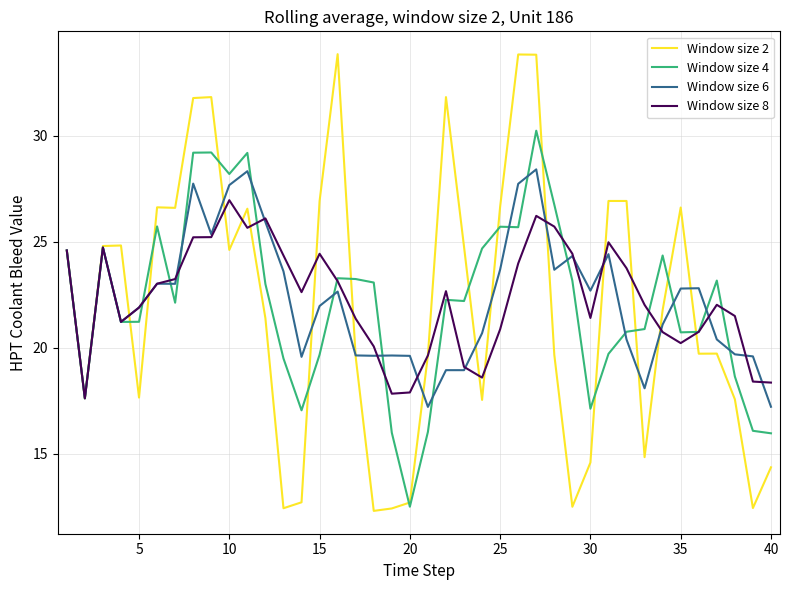

At how many categories does at least one series exceed 13?

40